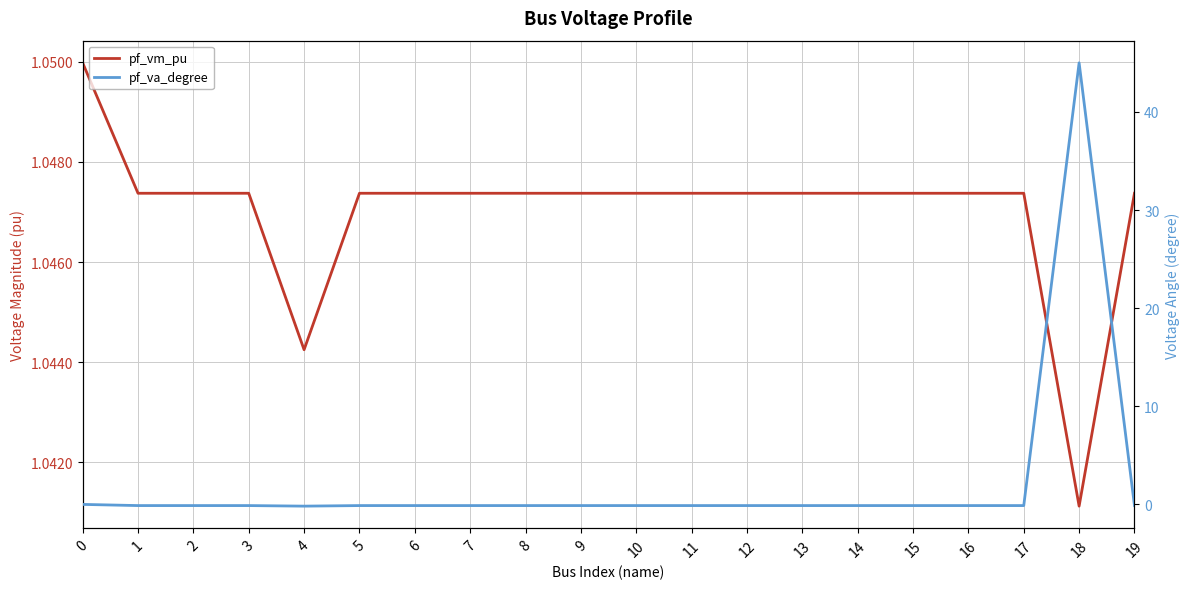

Is the value of pf_va_degree at 4 greater than the value of pf_vm_pu at 15?

No